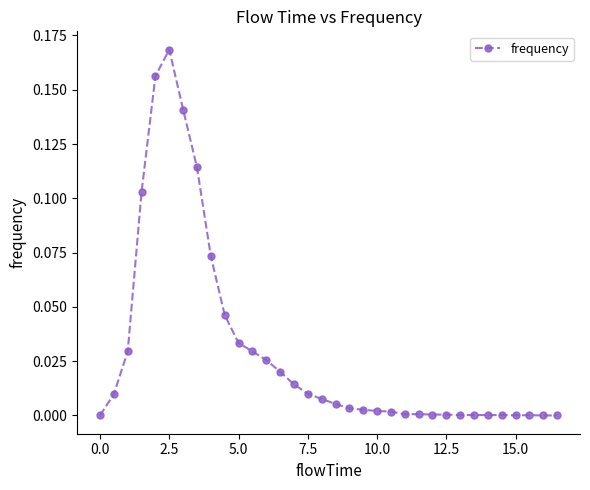

What is the sum of all values?

1.0